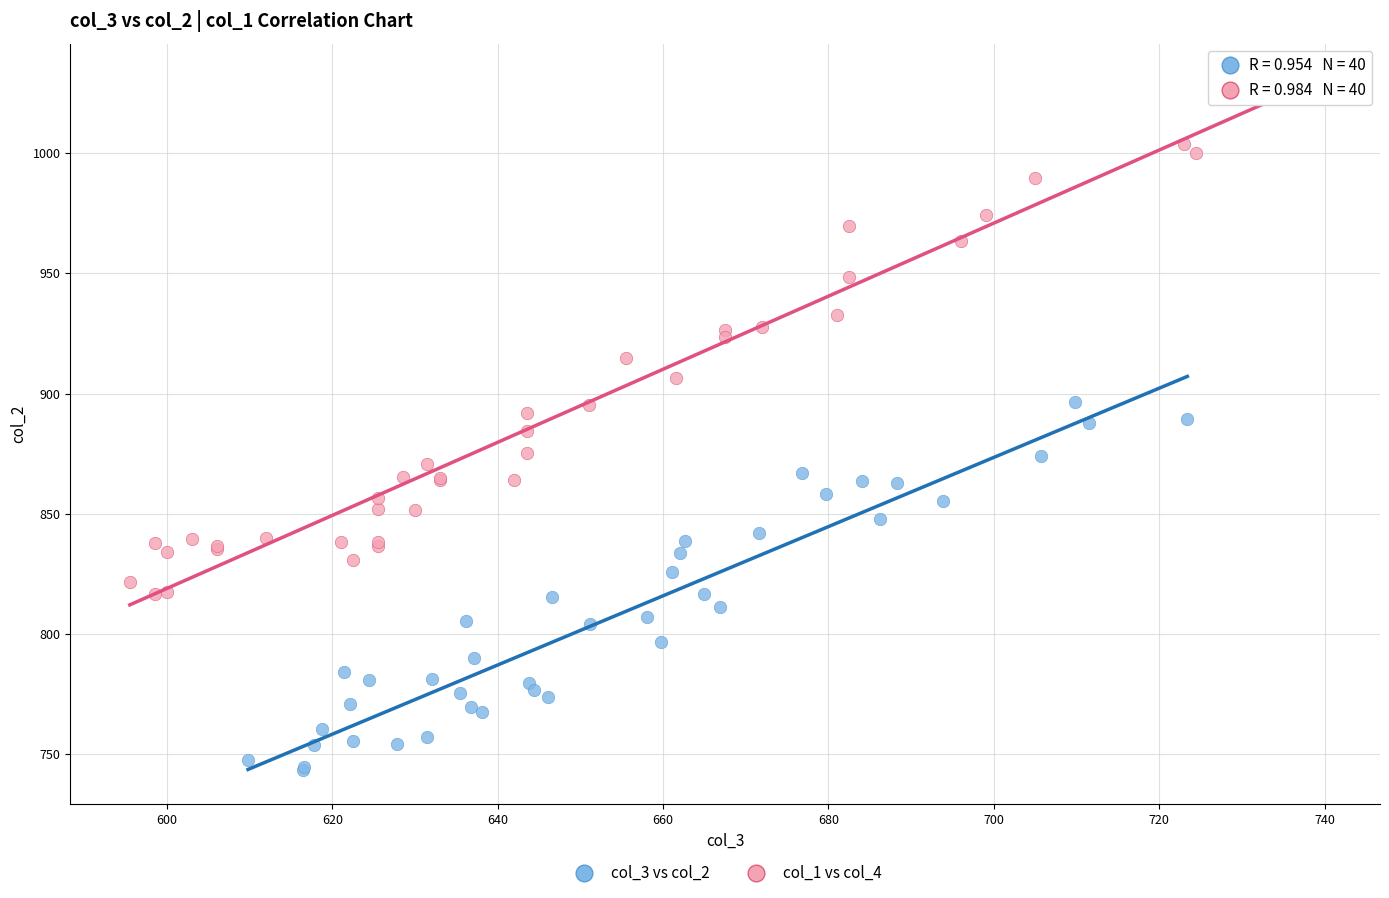

Which series contains the lowest Y value?

col_3 vs col_2